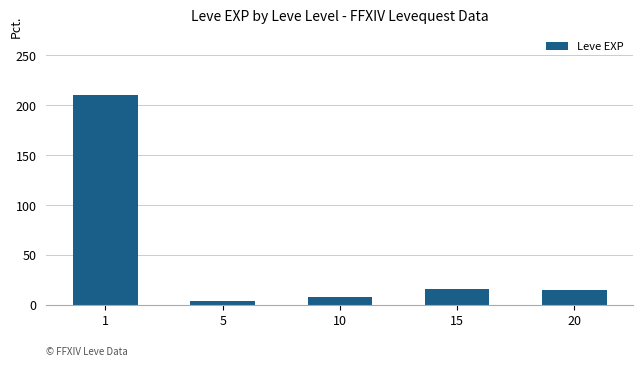

True or false: the data shows 15.0 at 20.

True